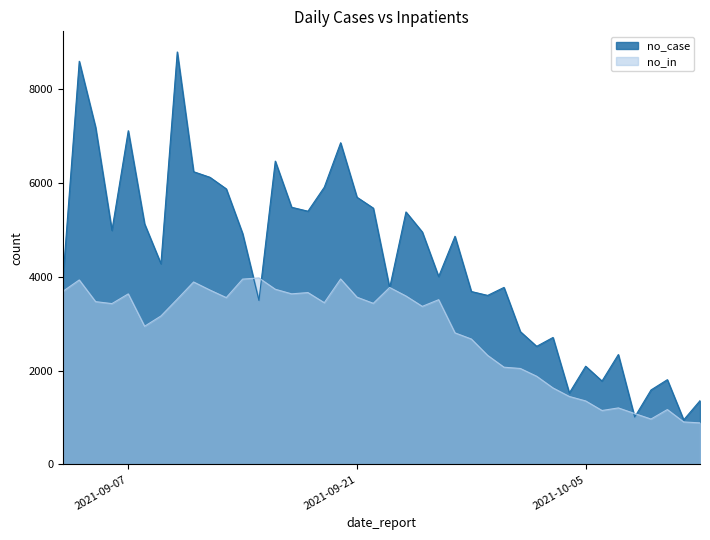

What is the label of the 25th point from the right?

2021-09-18